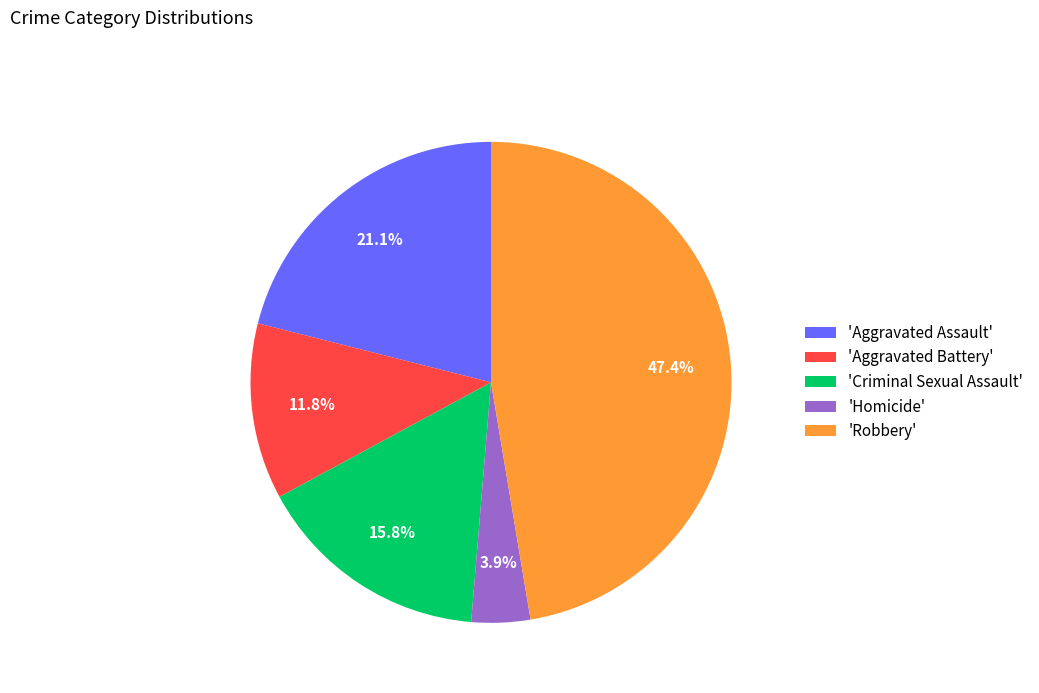

Is there a majority slice in this chart?

No